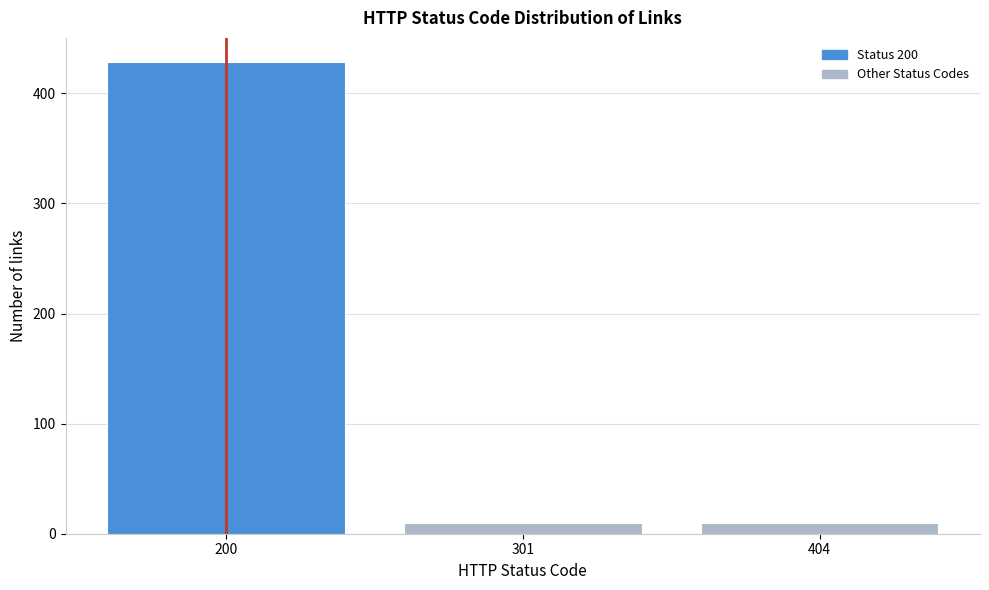

Reading right to left, extract all data points from this chart.

404=10	301=10	200=429